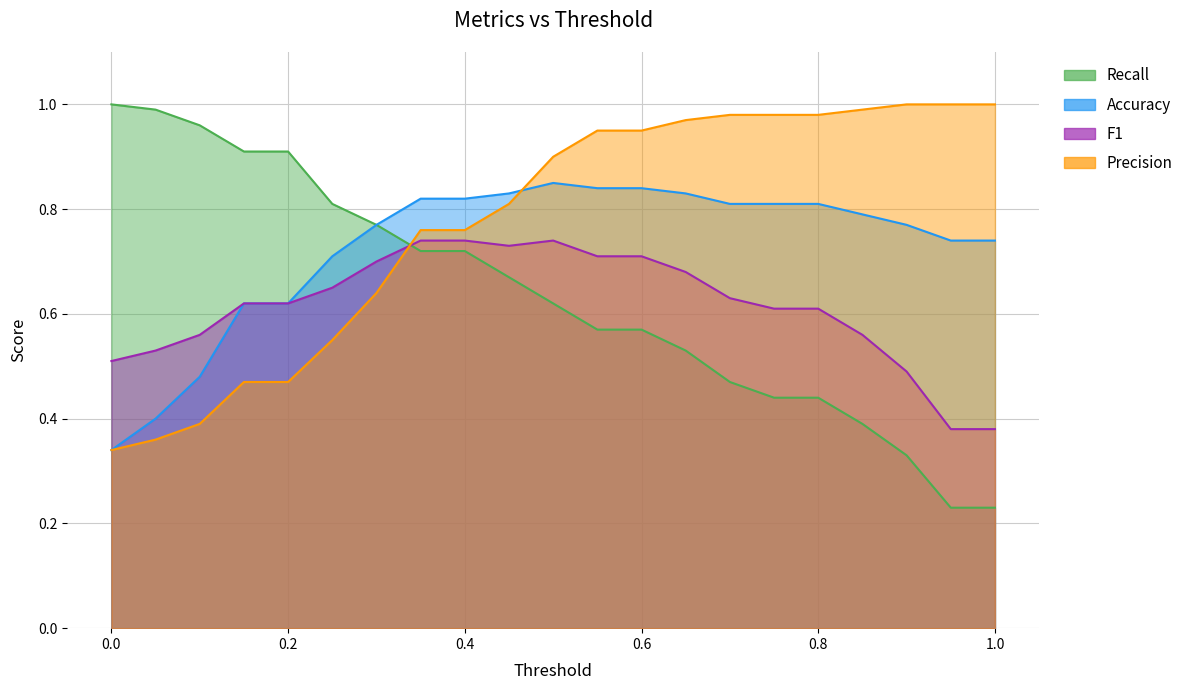

Reading right to left, list all the values displayed in this chart.

recall: 0.2	0.2	0.3	0.4	0.4	0.4	0.5	0.5	0.6	0.6	0.6	0.7	0.7	0.7	0.8	0.8	0.9	0.9	1.0	1.0	1.0
precision: 1.0	1.0	1.0	1.0	1.0	1.0	1.0	1.0	0.9	0.9	0.9	0.8	0.8	0.8	0.6	0.6	0.5	0.5	0.4	0.4	0.3
f1: 0.4	0.4	0.5	0.6	0.6	0.6	0.6	0.7	0.7	0.7	0.7	0.7	0.7	0.7	0.7	0.7	0.6	0.6	0.6	0.5	0.5
accuracy: 0.7	0.7	0.8	0.8	0.8	0.8	0.8	0.8	0.8	0.8	0.8	0.8	0.8	0.8	0.8	0.7	0.6	0.6	0.5	0.4	0.3